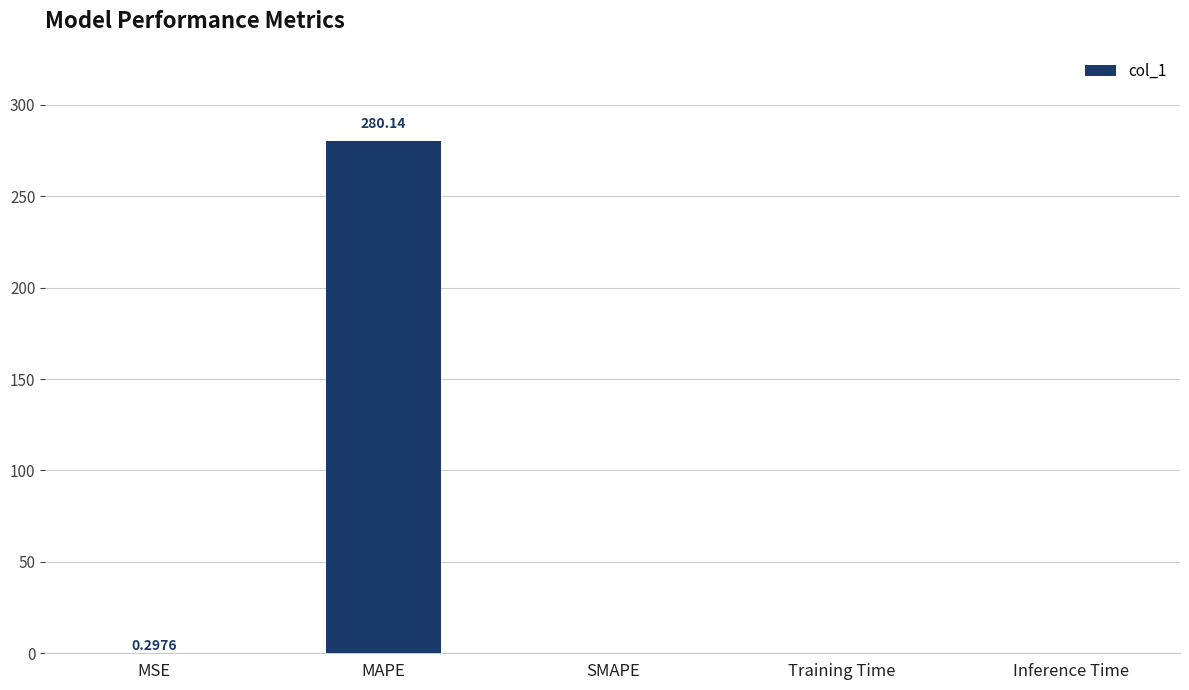

Which category has the highest value across all series?

MAPE